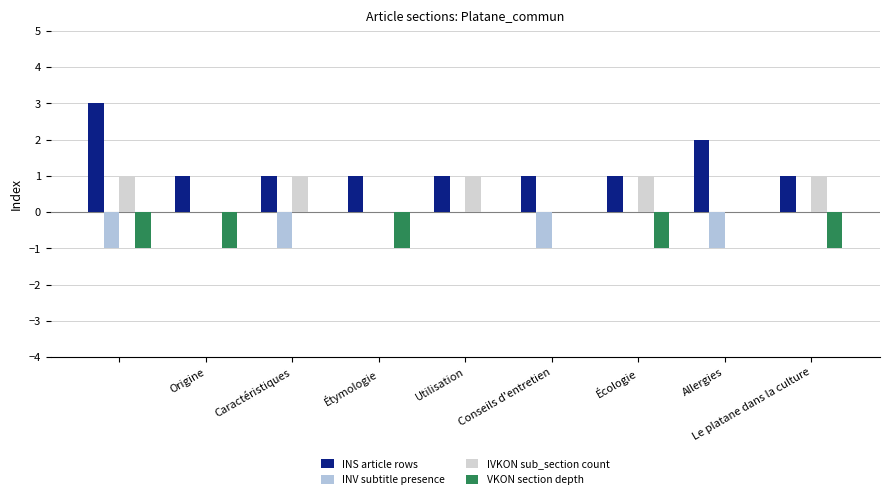

Reading right to left, list all the values displayed in this chart.

INS article rows: 1	2	1	1	1	1	1	1	3
INV subtitle presence: 0	-1	0	-1	0	0	-1	0	-1
IVKON sub_section count: 1	0	1	0	1	0	1	0	1
VKON section depth: -1	0	-1	0	0	-1	0	-1	-1